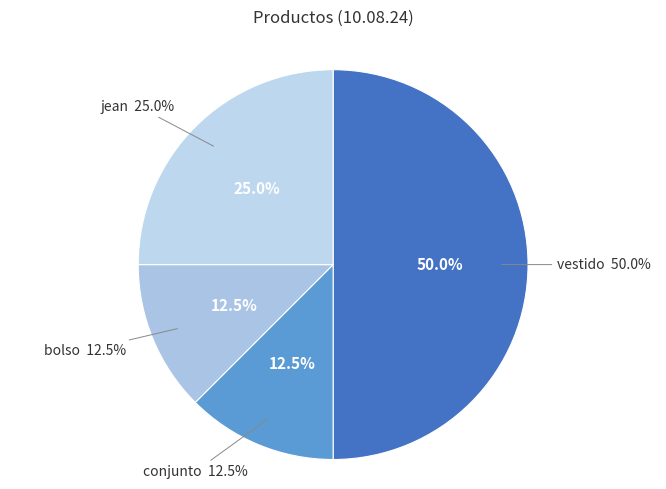

To the nearest percent, what portion does bolso represent?

12%